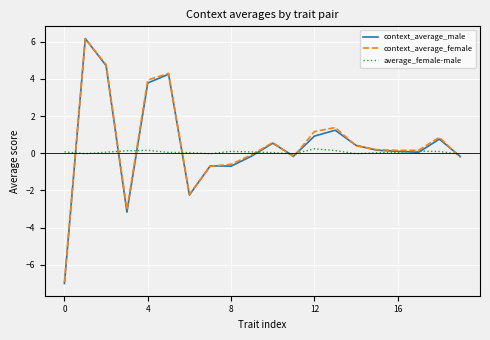

Which series has the largest range (max minus min)?

context_average_male